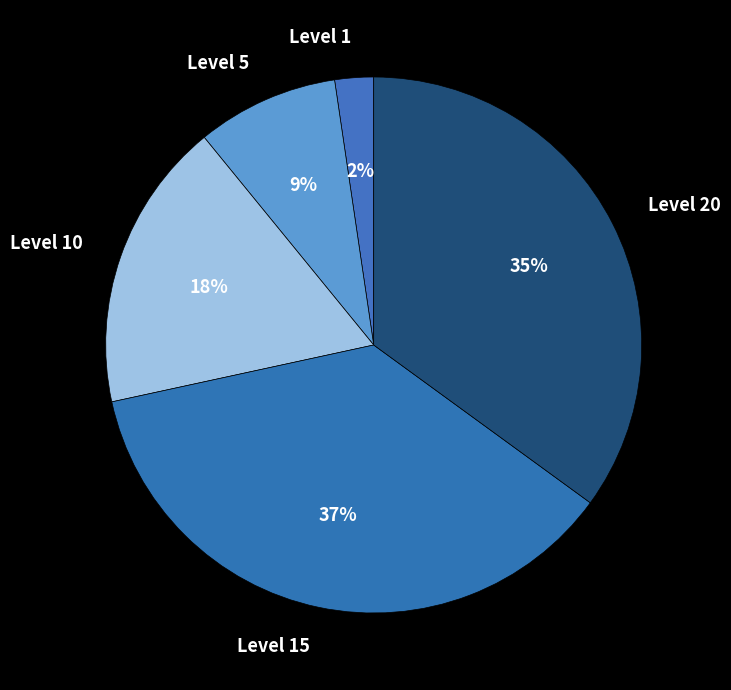

How many segments does this pie chart have?

5